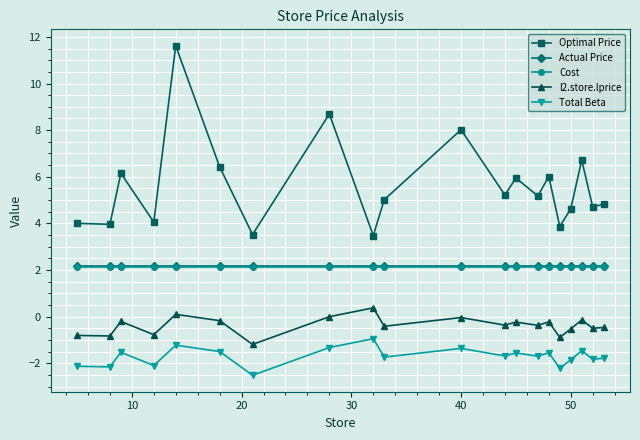

How many data points does each series have?

20